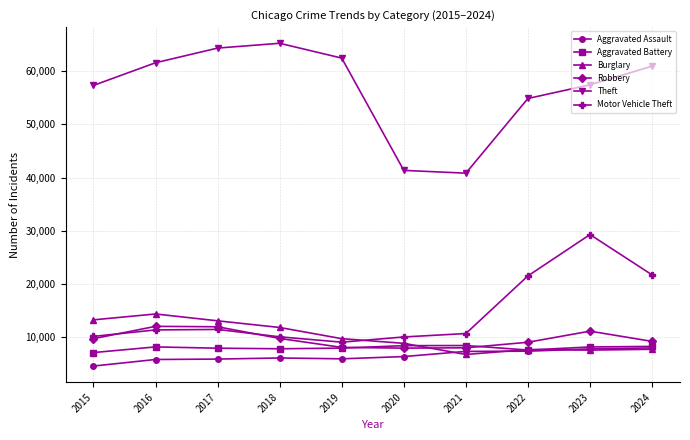

Where is Theft nearest to the value 53054?

2022